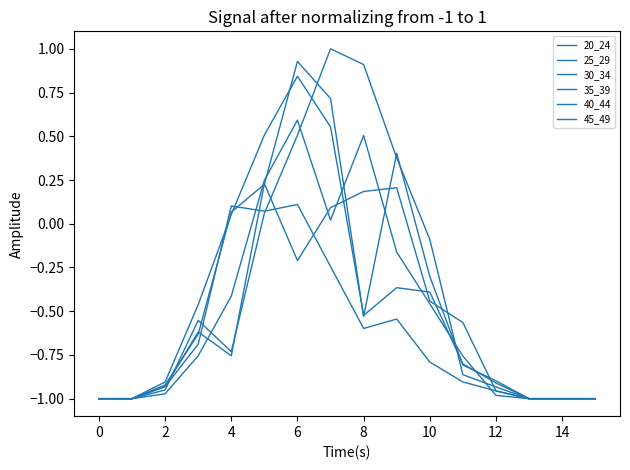

What is the difference between the second highest and second lowest values in the 25_29 series?

1.6